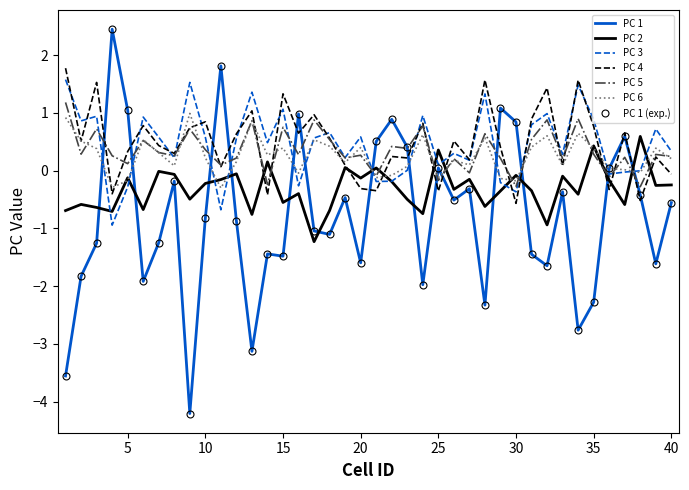

What is the average value of the PC 5 series?

0.3